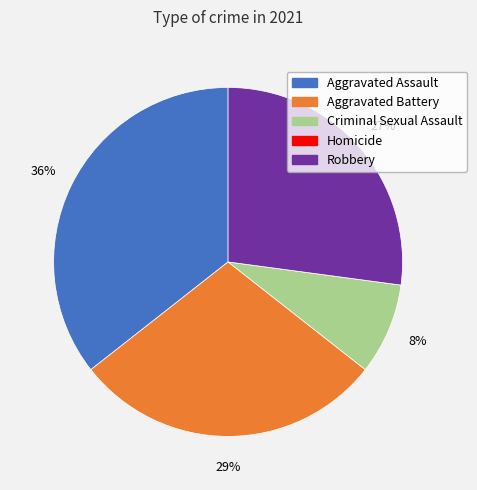

What is the ratio of the value at Robbery to the value at Aggravated Battery?

0.9